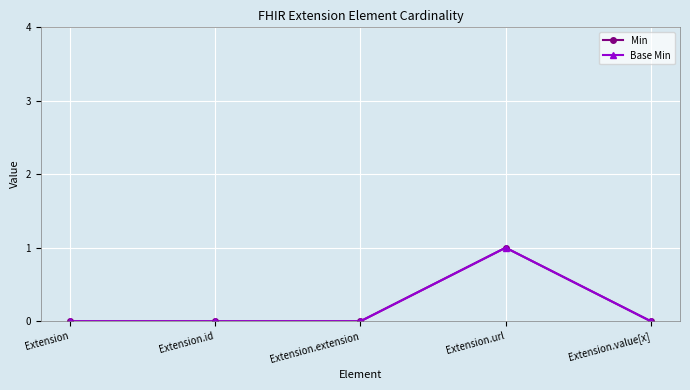

Which category has the highest value across all series?

Extension.url